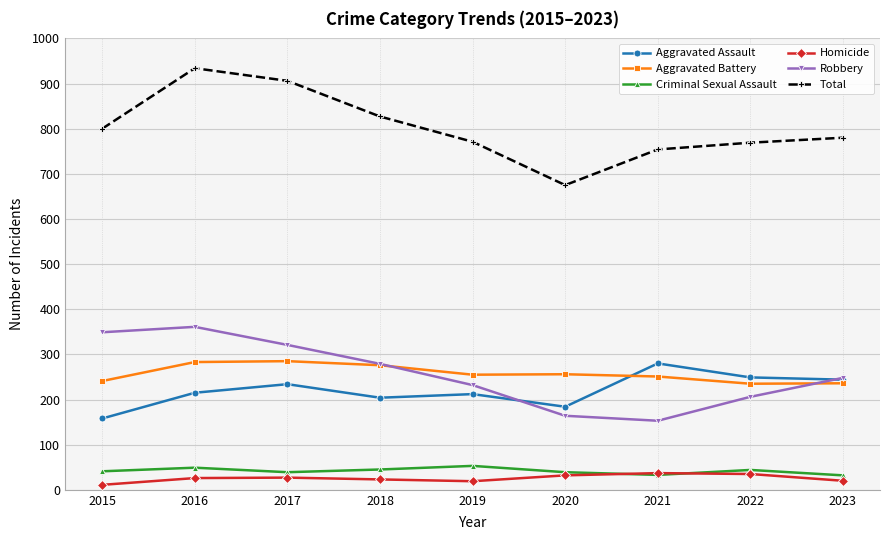

How many interior local valleys does the Robbery series have?

1